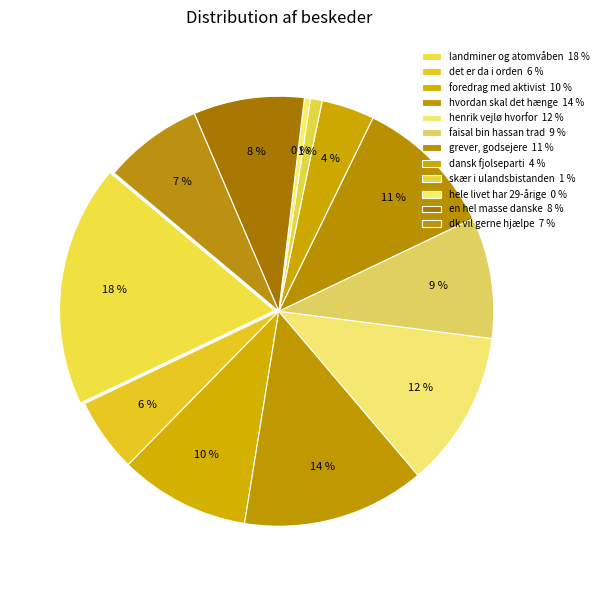

How many slices are in this pie chart?

12